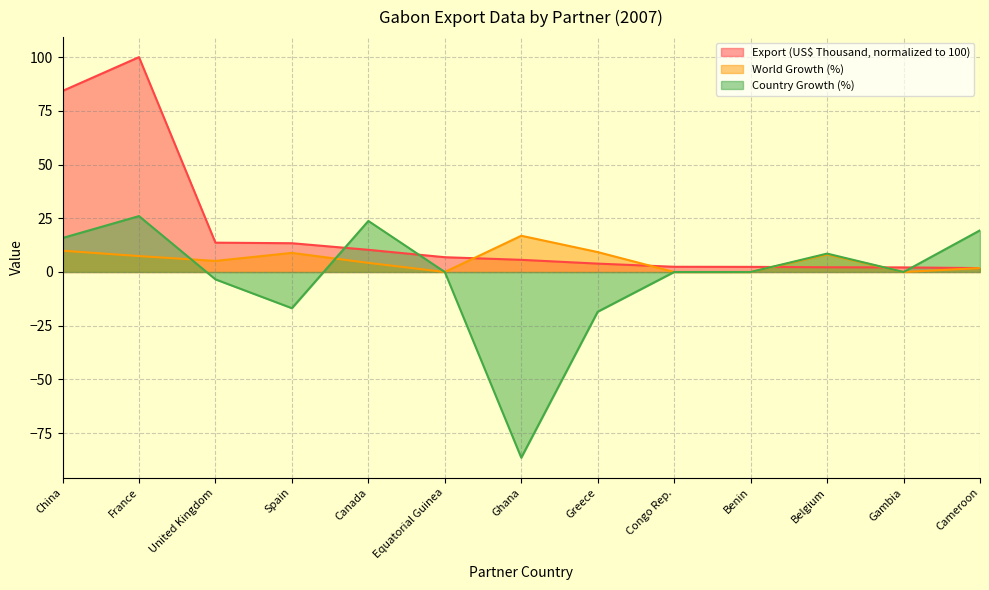

What is the smallest value displayed?

-86.4